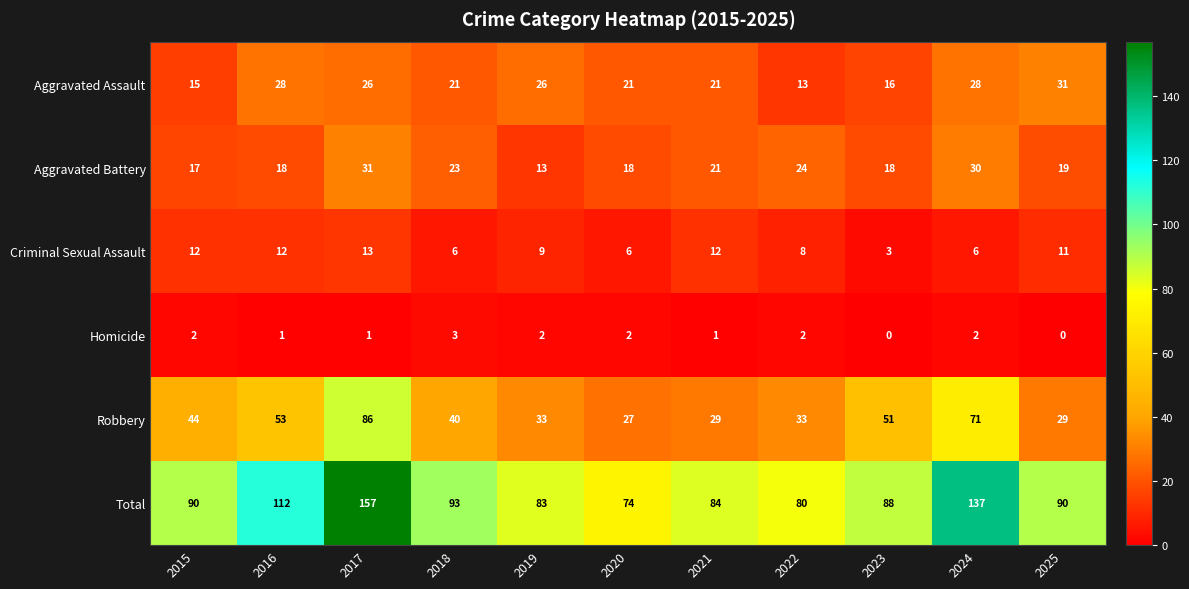

At which label does Criminal Sexual Assault reach its peak?

2017